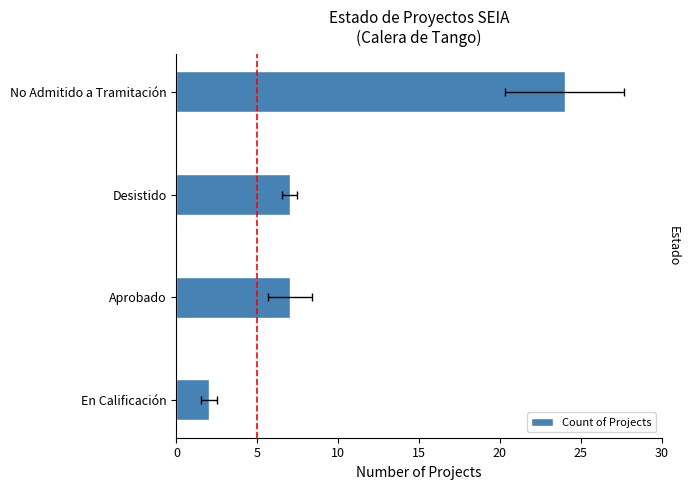

The chart shows a value of 39 at No Admitido a Tramitación. True or false?

False